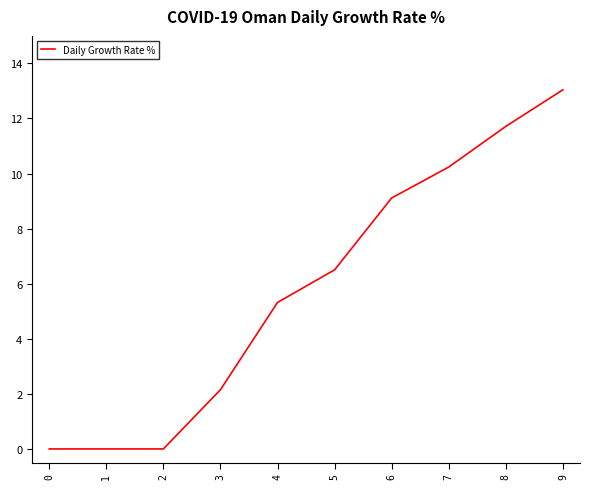

Which category has the highest value across all series?

9